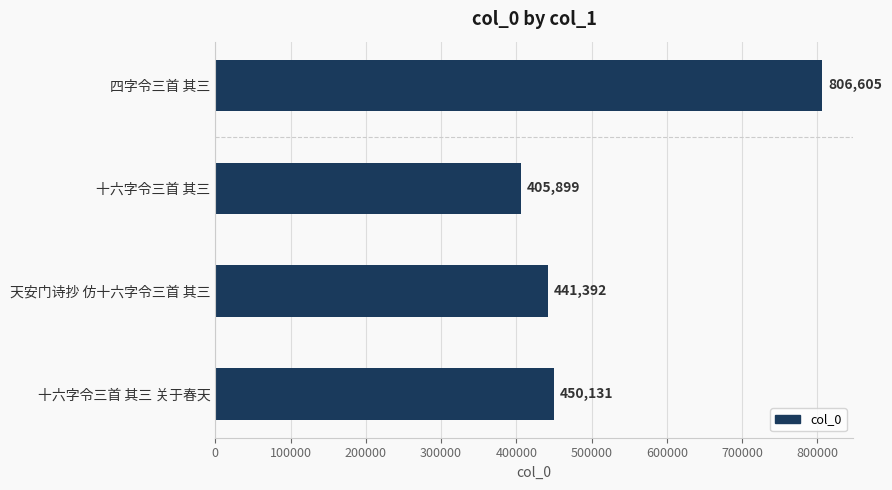

What is the sum of all values?

2104027